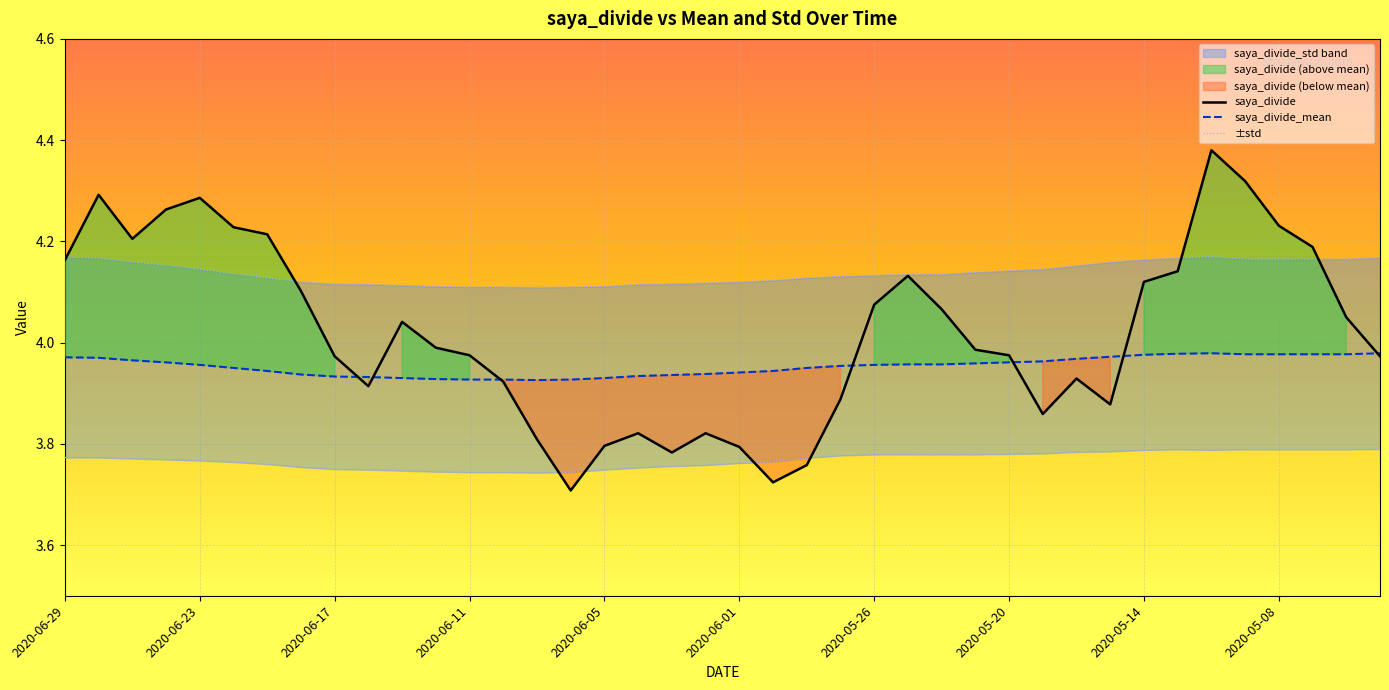

Is it true that saya_divide_mean equals 6.2 at 2020-06-24?

False